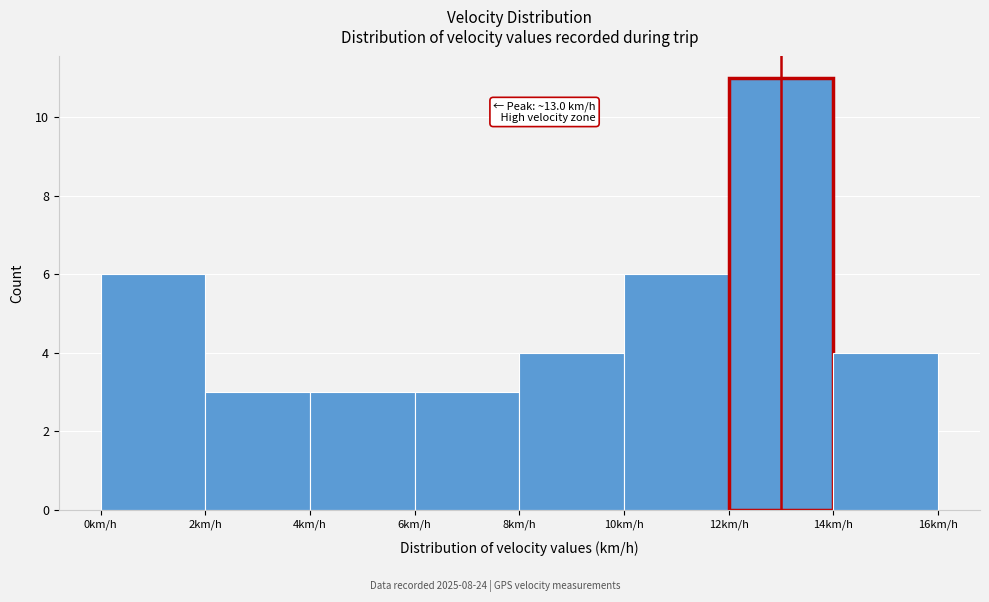

Over which range of the x-axis is the bar tallest?

12 to 14